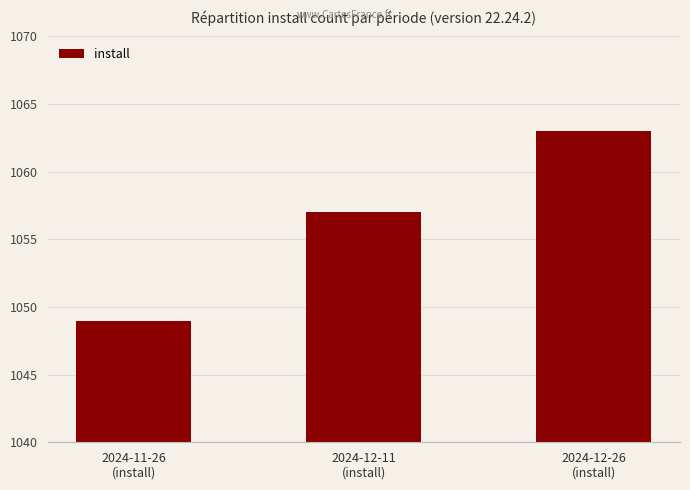

Is it true that the value at 2024-11-26
(install) is 1049?

True